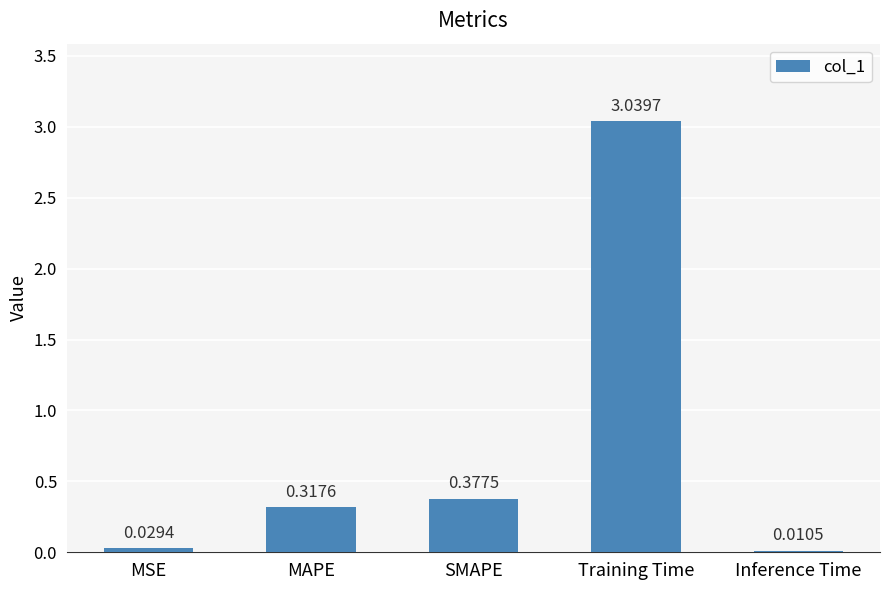

What is the sum of the values at Training Time and MSE?

3.1